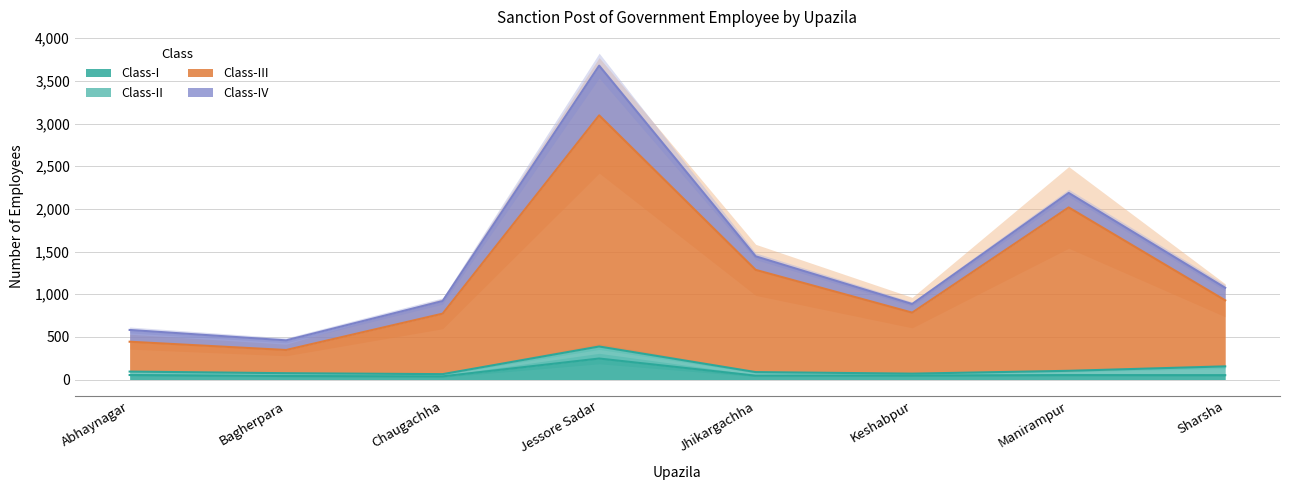

True or false: Class-III and Class-I cross at least once.

False